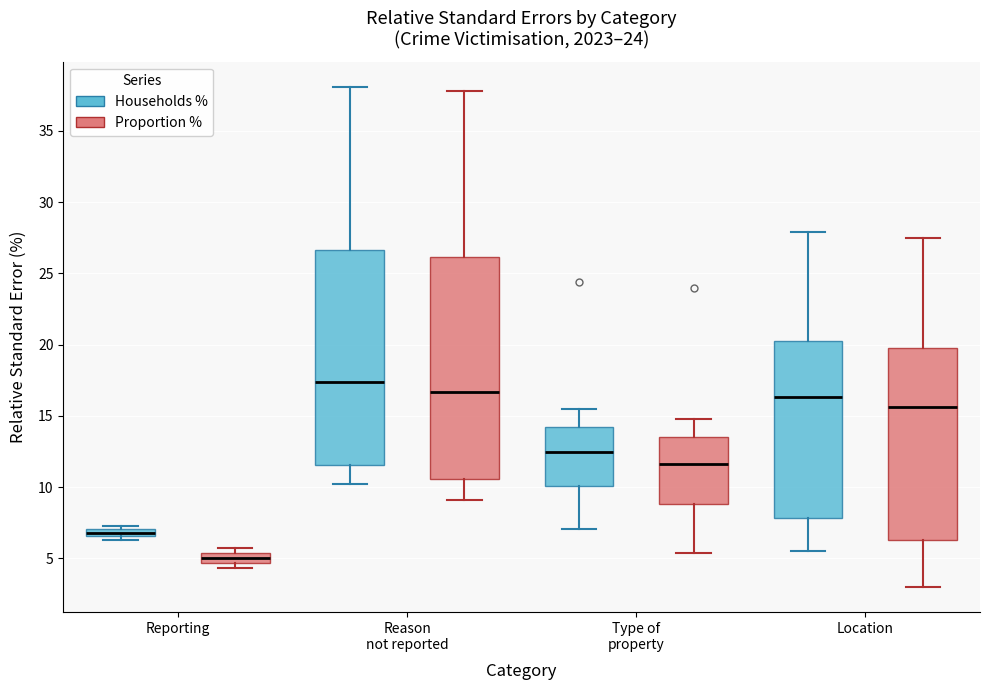

Where is the lower edge of the box for Location (Proportion %) on the y-axis? The values are not printed on the chart, so give them approximately, as read against the axis.

6.5